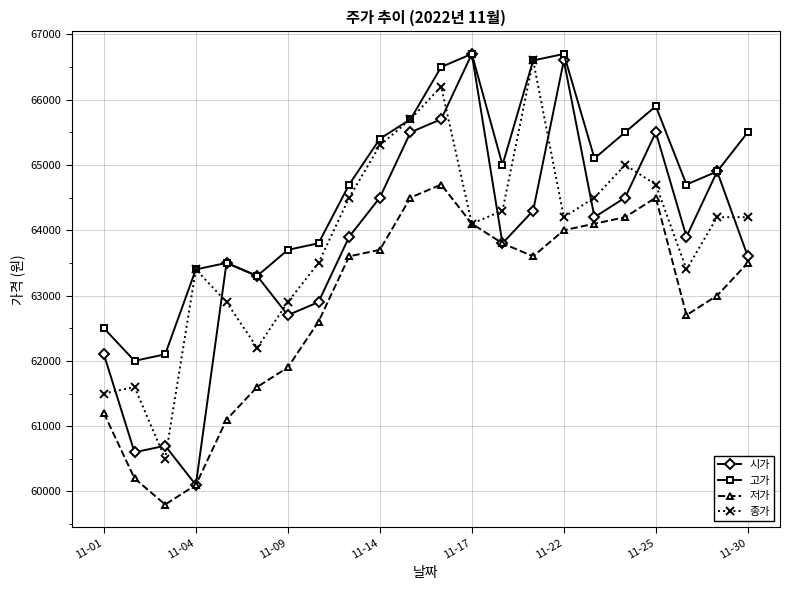

What is the value of the 고가 point at the 7th from the left?

63700